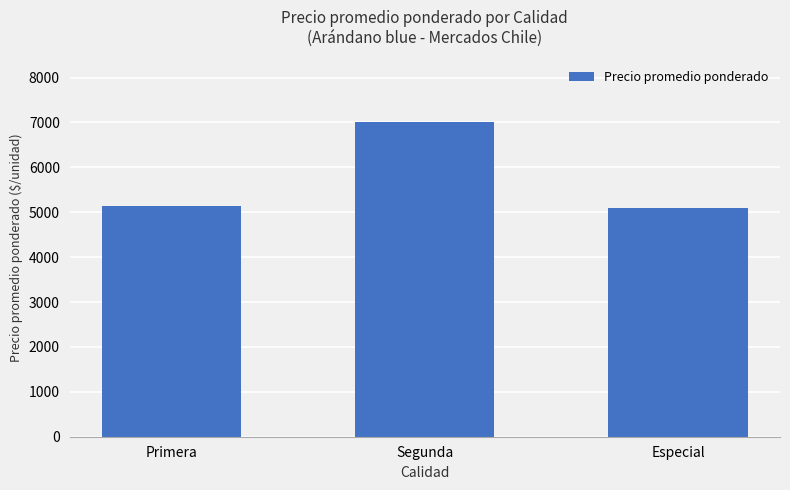

What is the value of the 3rd bar from the left?

5086